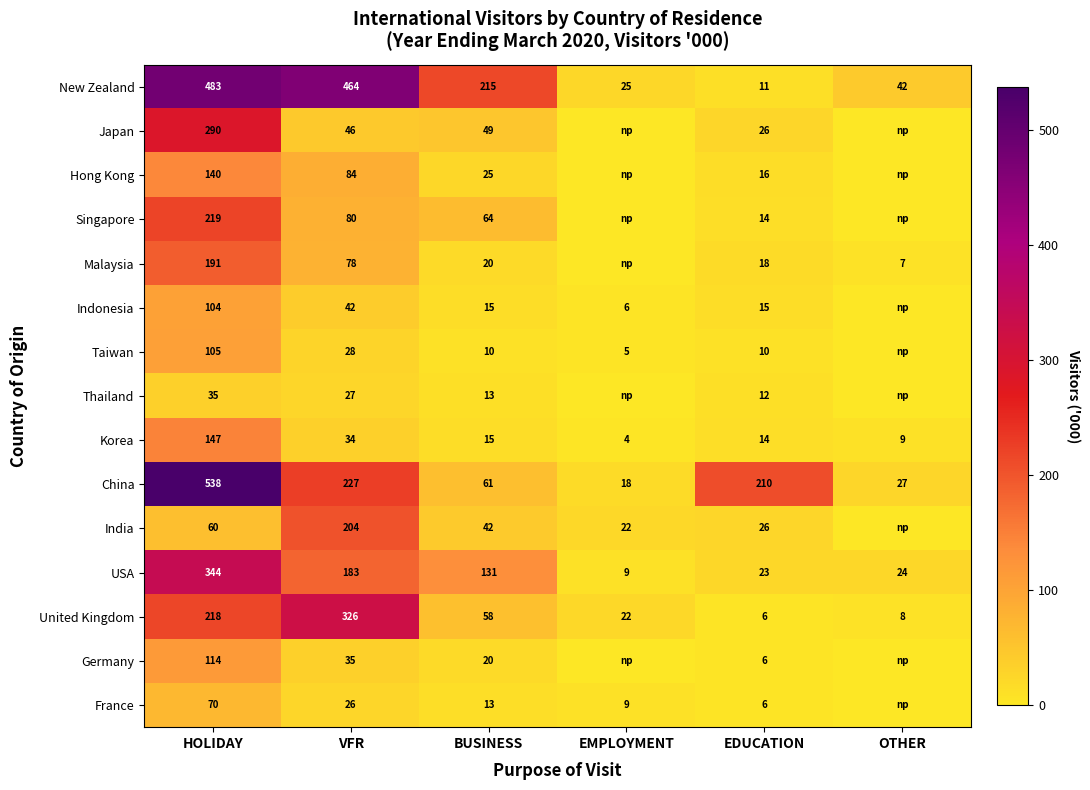

Which category has the lowest value in the New Zealand series?

EDUCATION